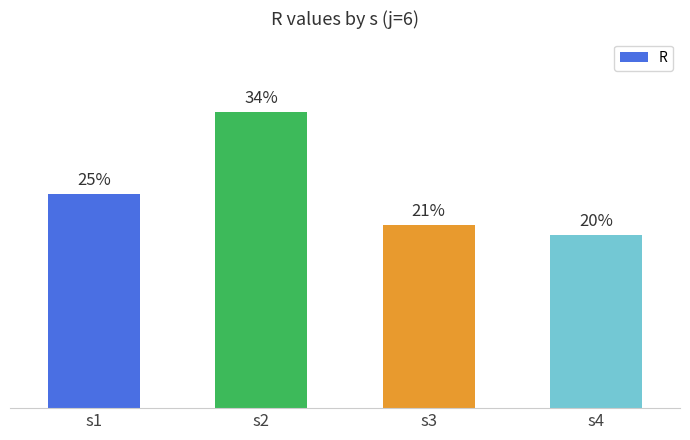

Between s2 and s3, which is larger?

s2